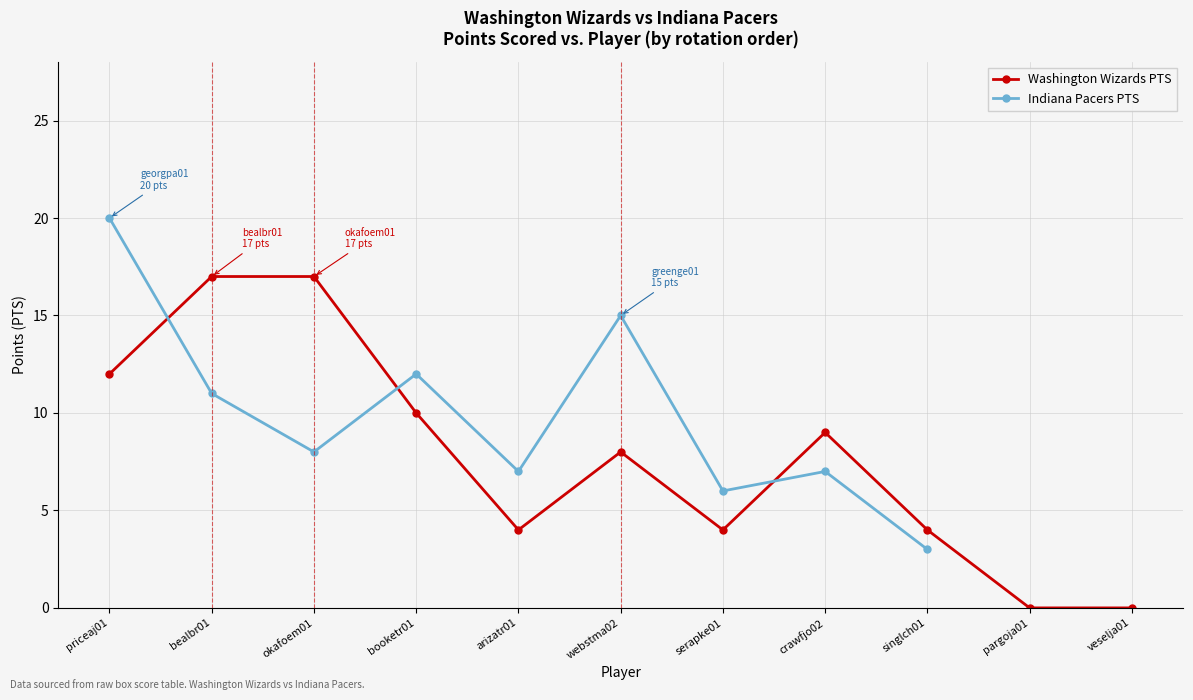

At which category is the sum across all series the highest?

priceaj01